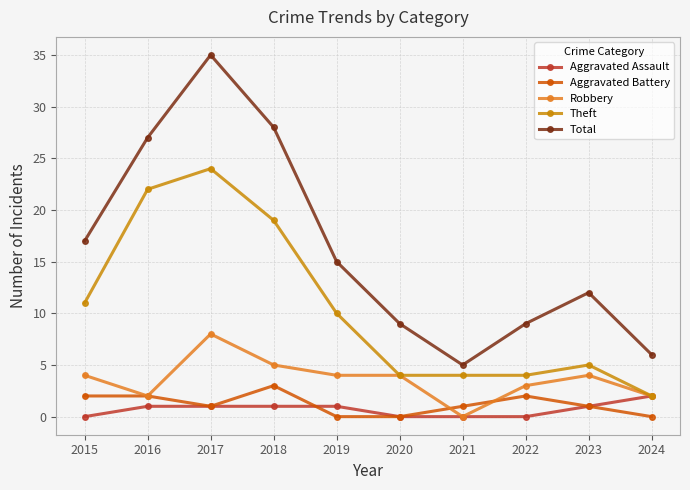

What is the sum of the Total values at 2017 and 2023?

47